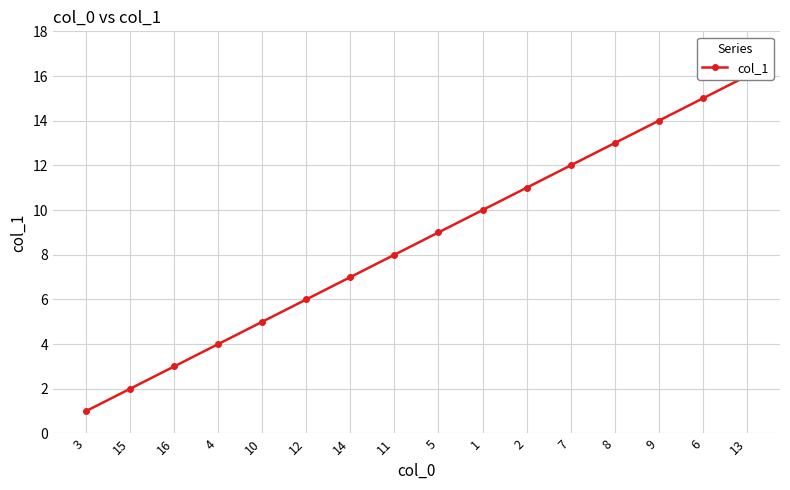

How many values are below 9?

8